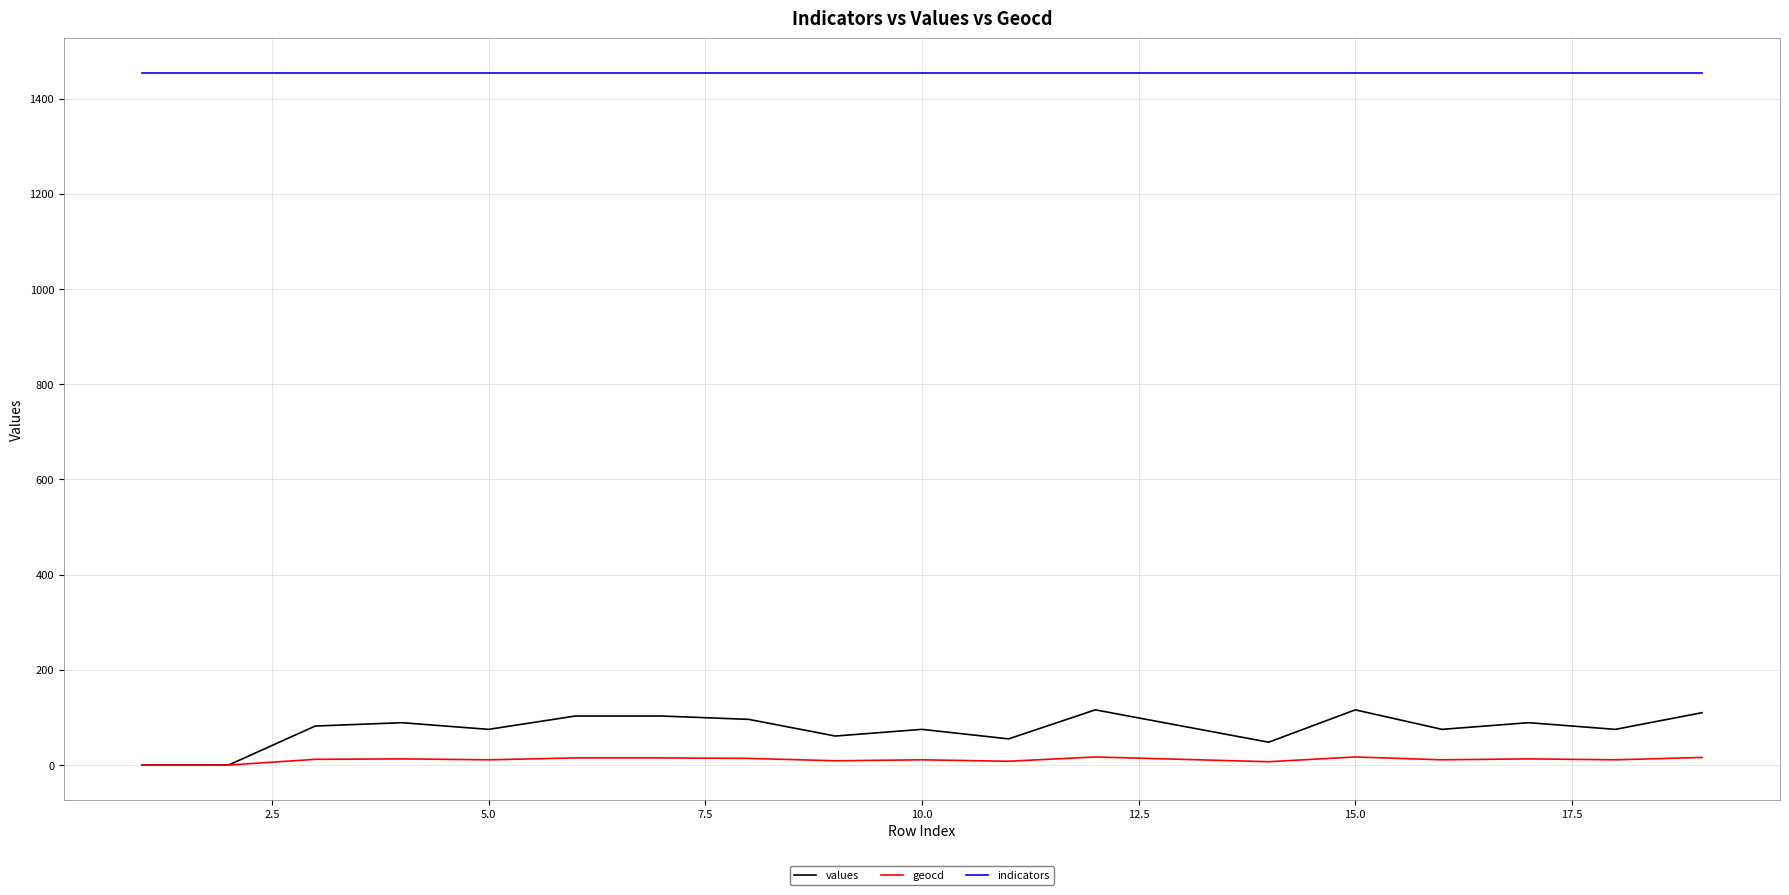

True or false: indicators and geocd intersect in this chart.

False